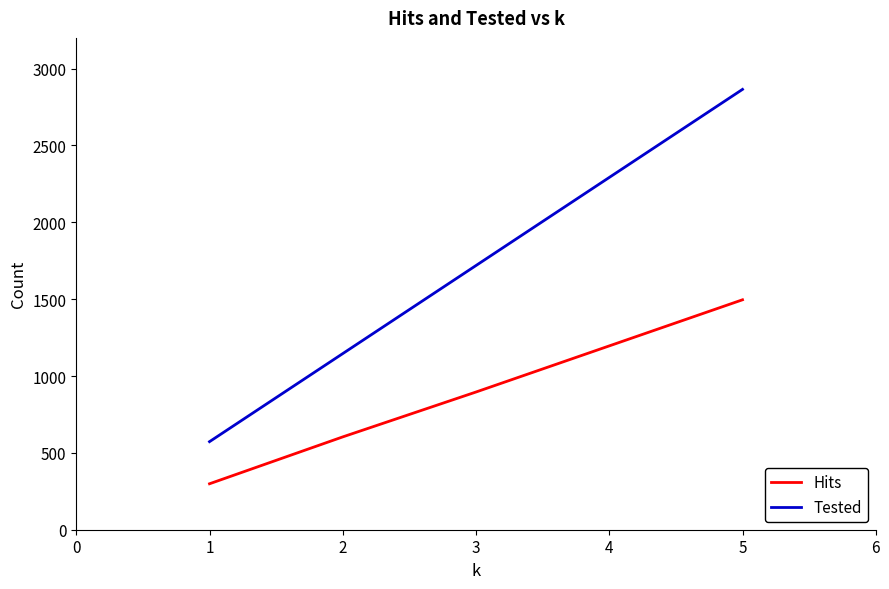

At which category is the sum across all series the highest?

5